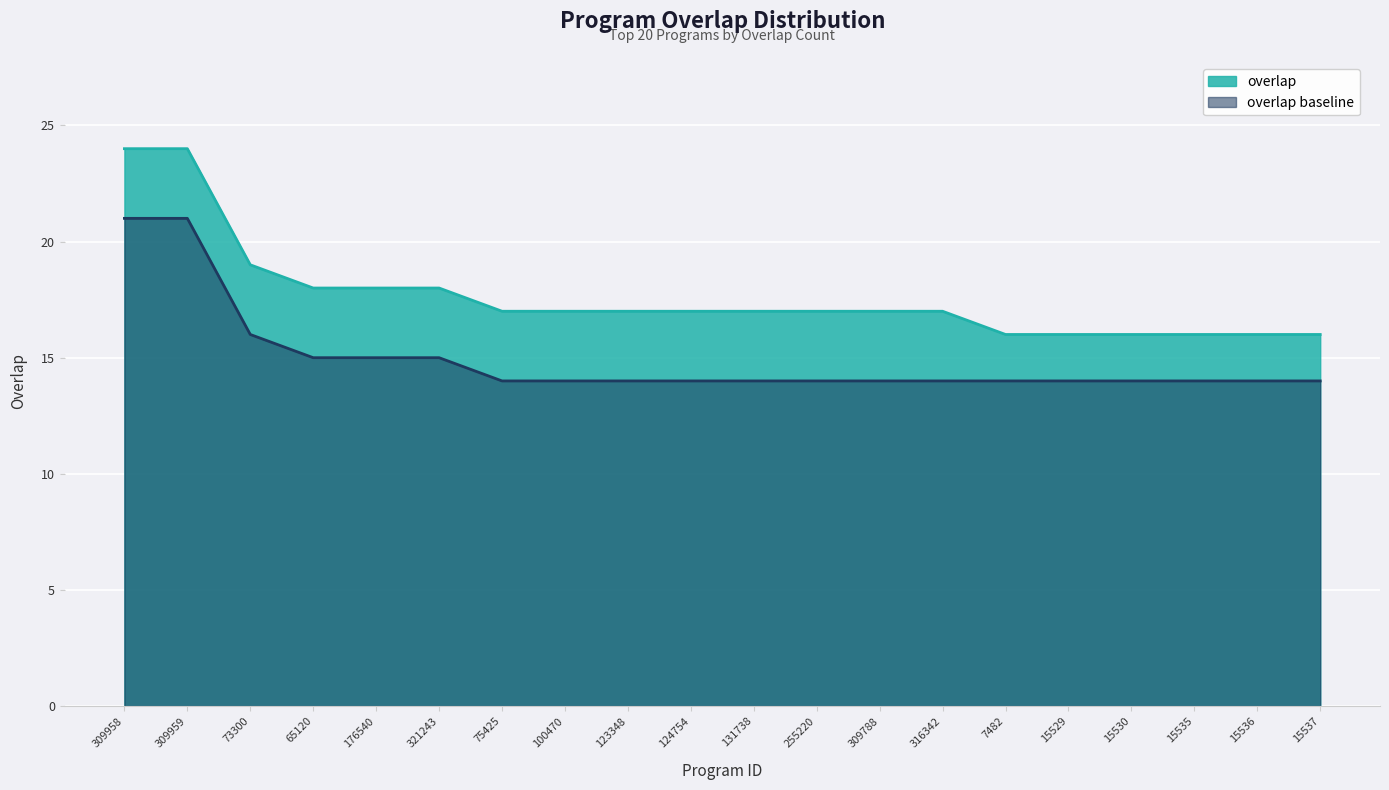

What is the change in value from 309959 to 65120?

-6